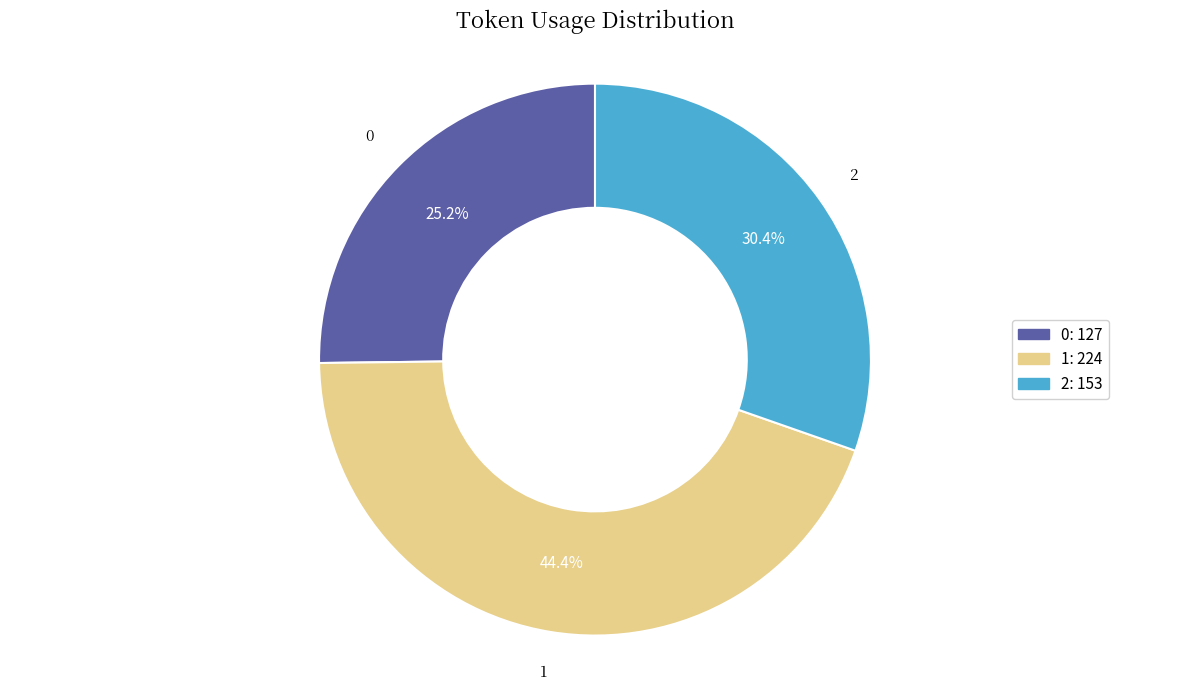

How much of the chart is everything except 2?

69.6%